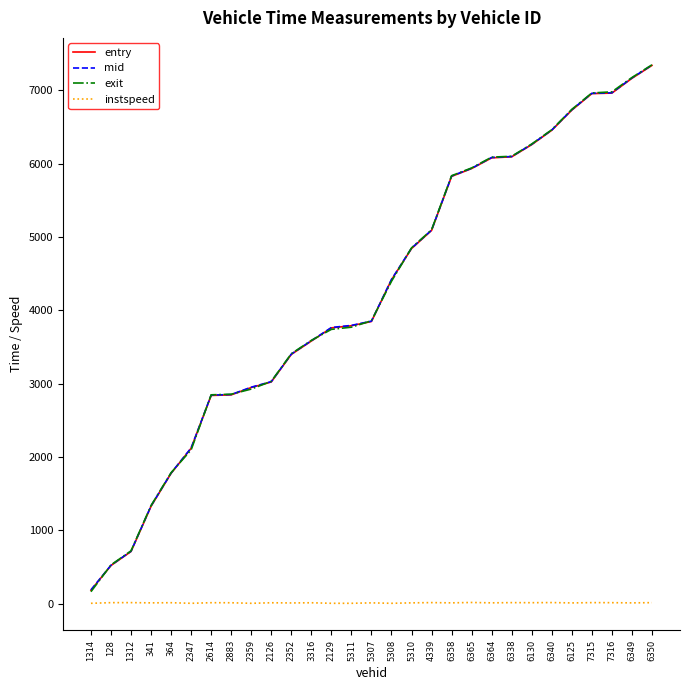

Which category has the lowest value in the mid series?

1314